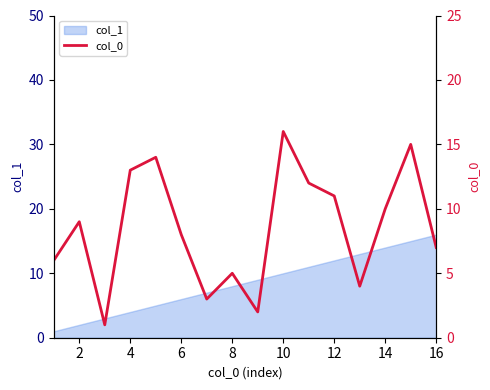

True or false: col_1 has a value of 14 at 14.

True